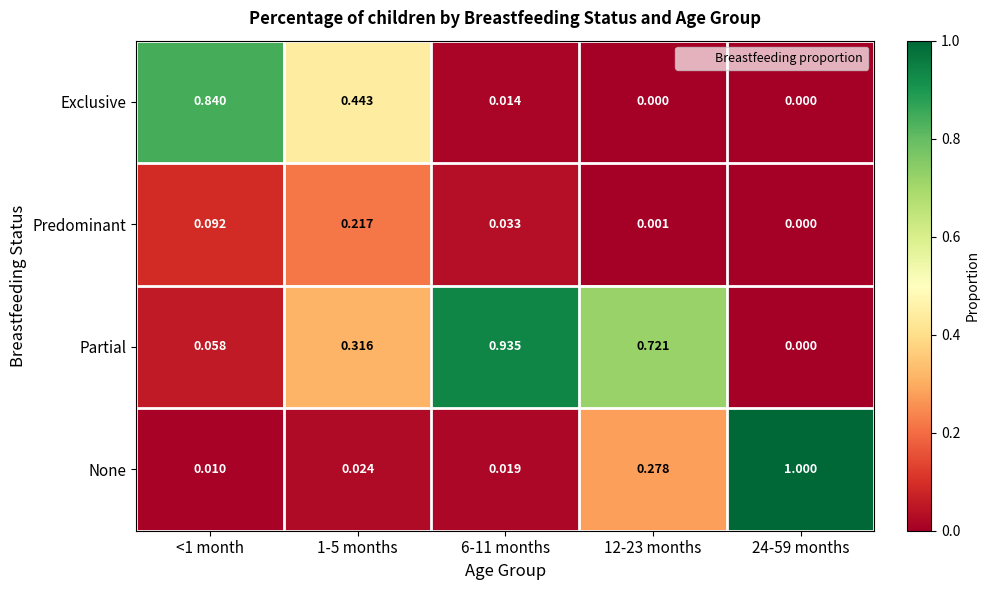

Which series changed the most between <1 month and 12-23 months?

Exclusive